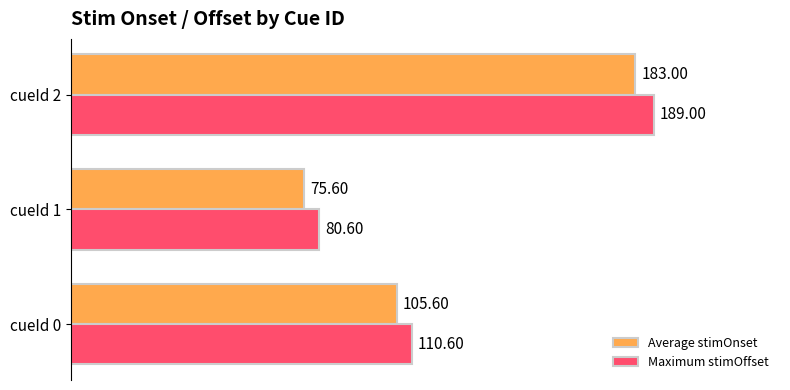

Which series changed the most between cueId 1 and cueId 2?

Maximum stimOffset